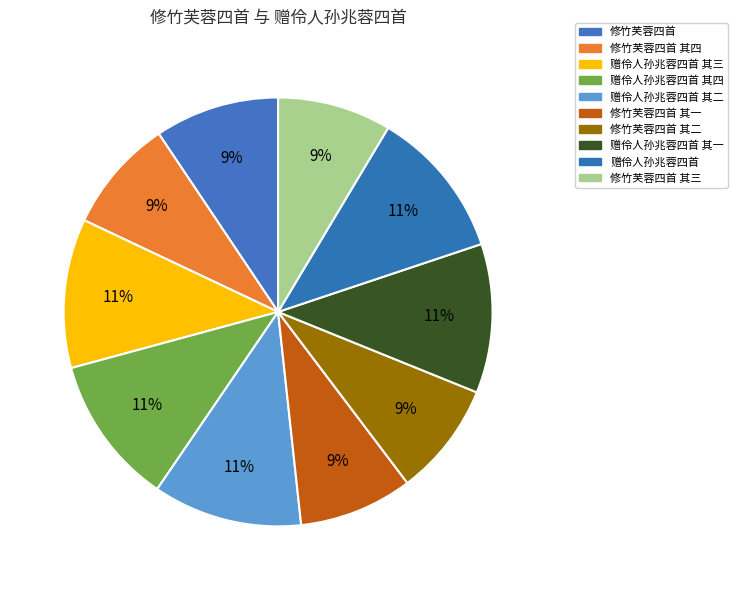

Is the sum of 修竹芙蓉四首 其一 and 修竹芙蓉四首 greater than half?

No